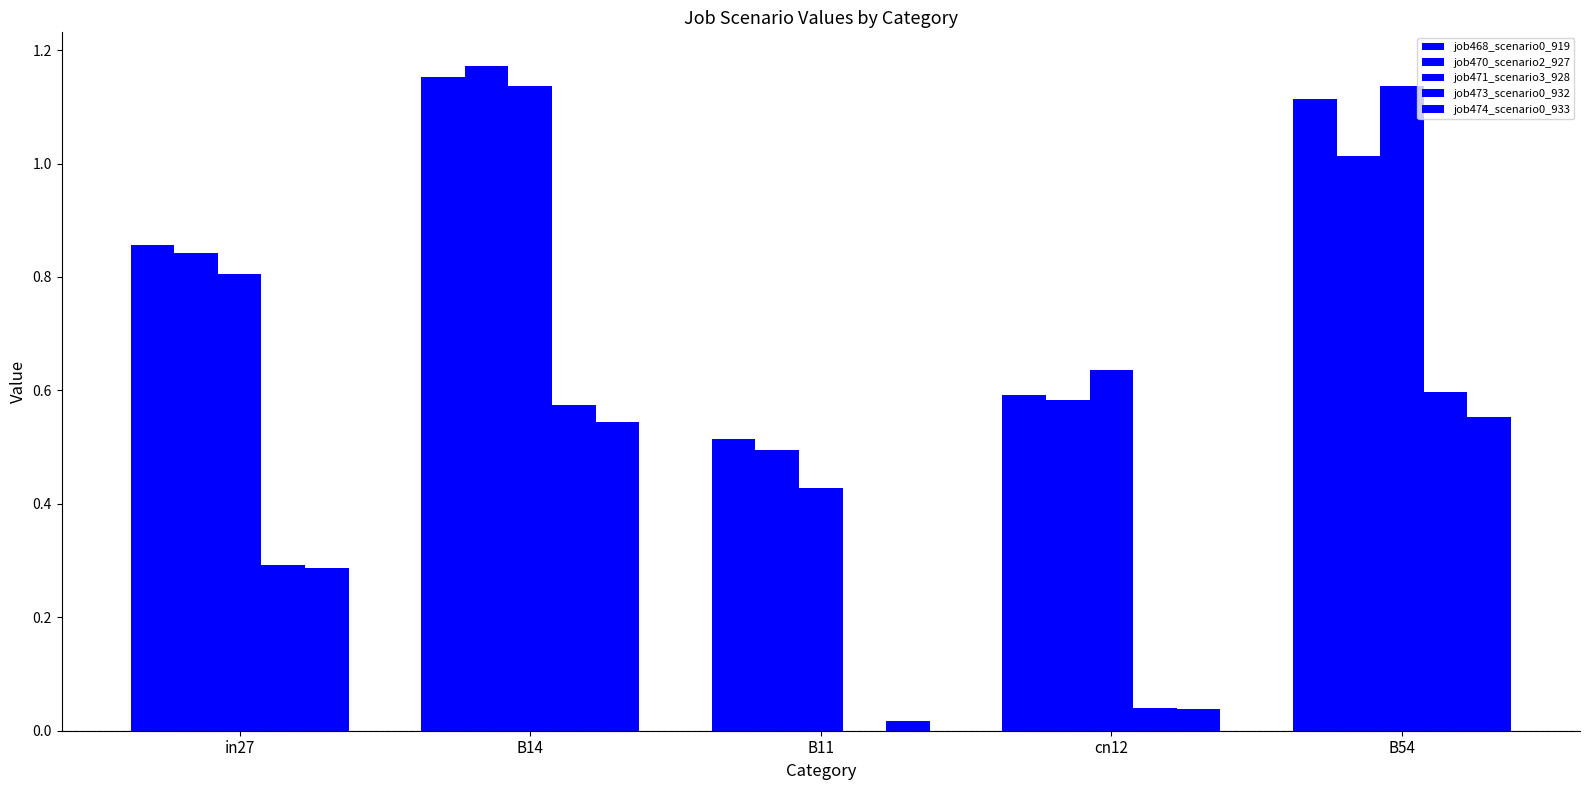

What is the label of the 1st bar from the right?

B54